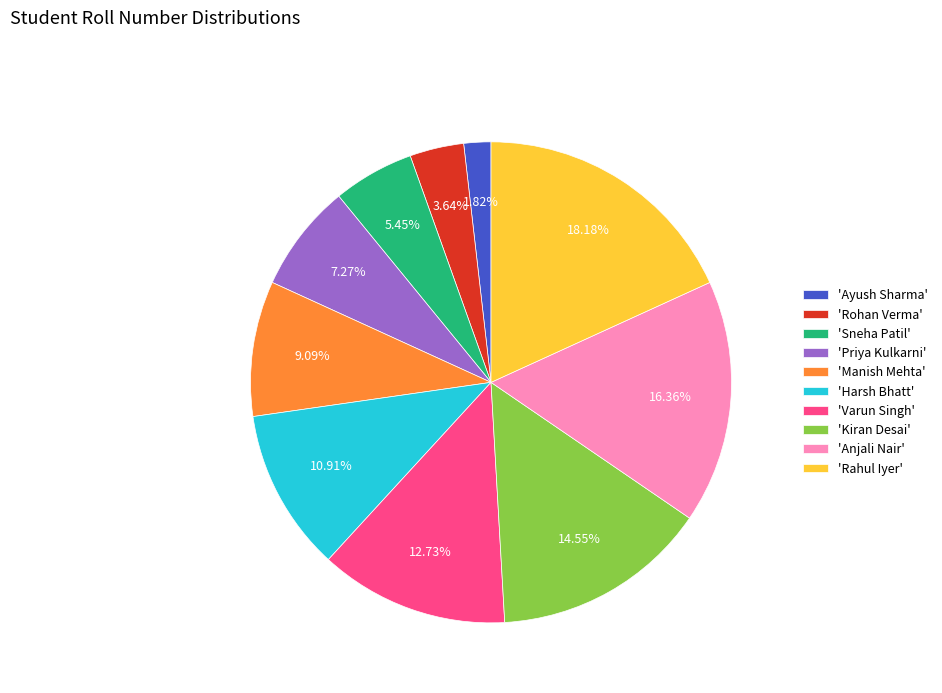

Is there any slice that represents more than half of the pie?

No